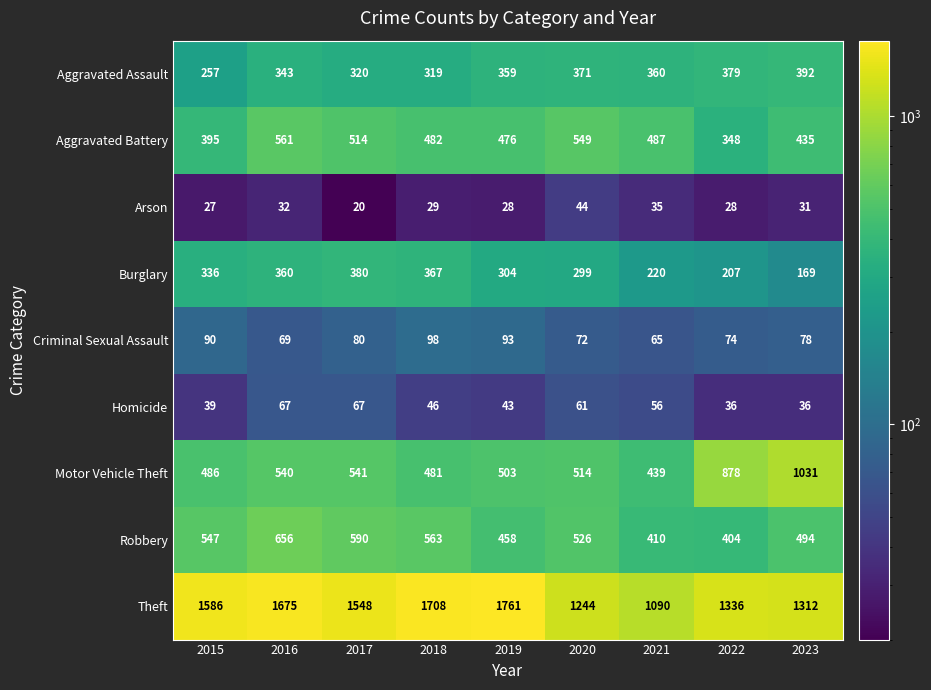

Between 2015 and 2017, which series saw the biggest shift?

Aggravated Battery